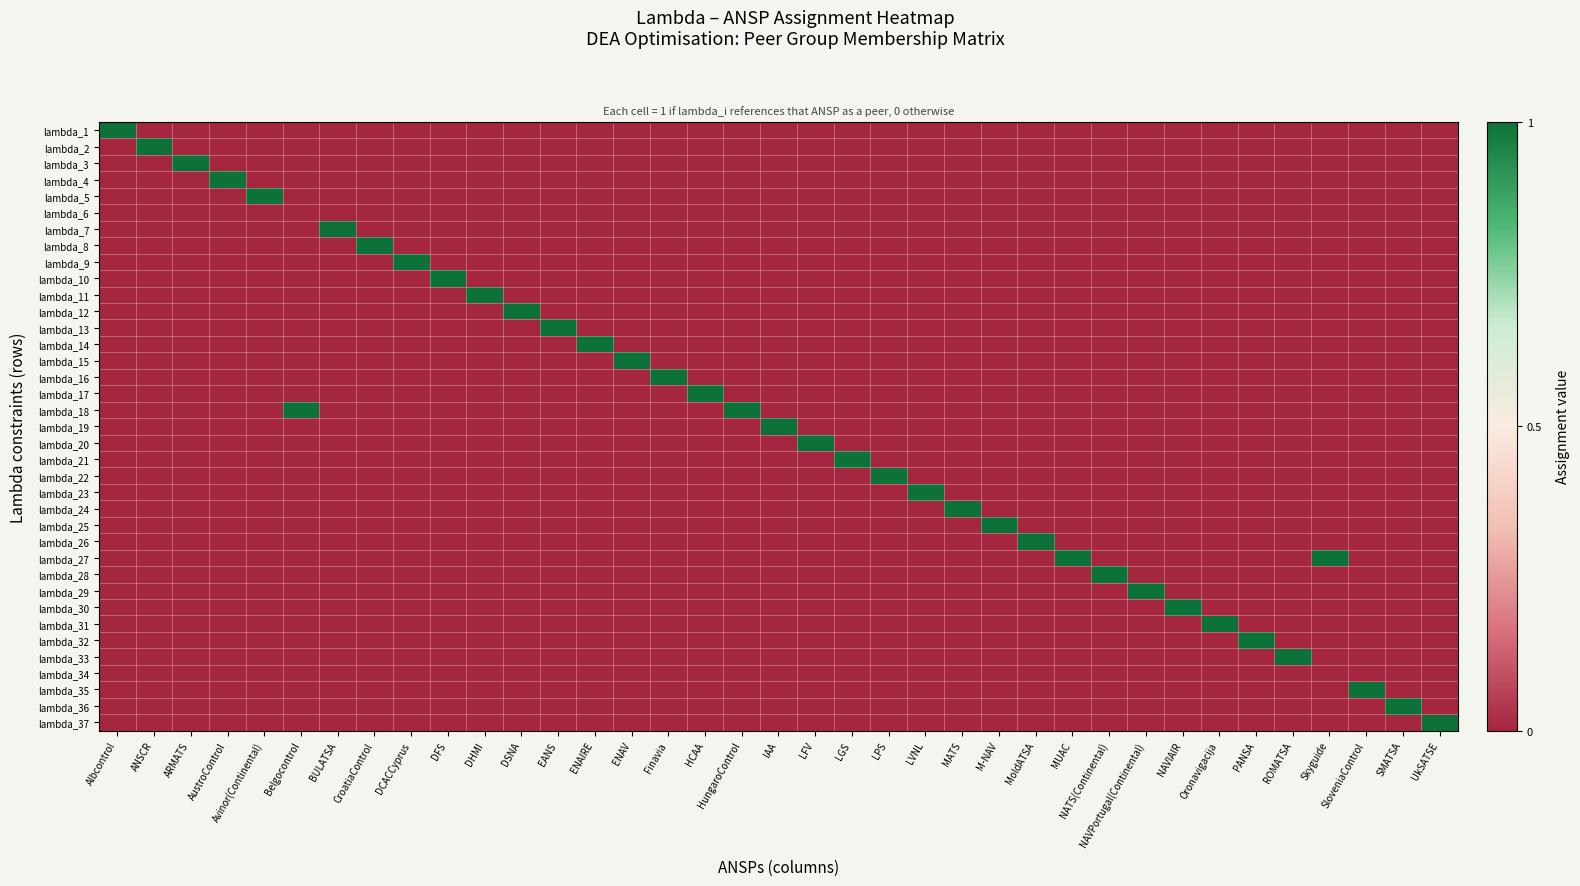

At UkSATSE, list the series in order from largest to smallest.

lambda_37, lambda_1, lambda_2, lambda_3, lambda_4, lambda_5, lambda_6, lambda_7, lambda_8, lambda_9, lambda_10, lambda_11, lambda_12, lambda_13, lambda_14, lambda_15, lambda_16, lambda_17, lambda_18, lambda_19, lambda_20, lambda_21, lambda_22, lambda_23, lambda_24, lambda_25, lambda_26, lambda_27, lambda_28, lambda_29, lambda_30, lambda_31, lambda_32, lambda_33, lambda_34, lambda_35, lambda_36